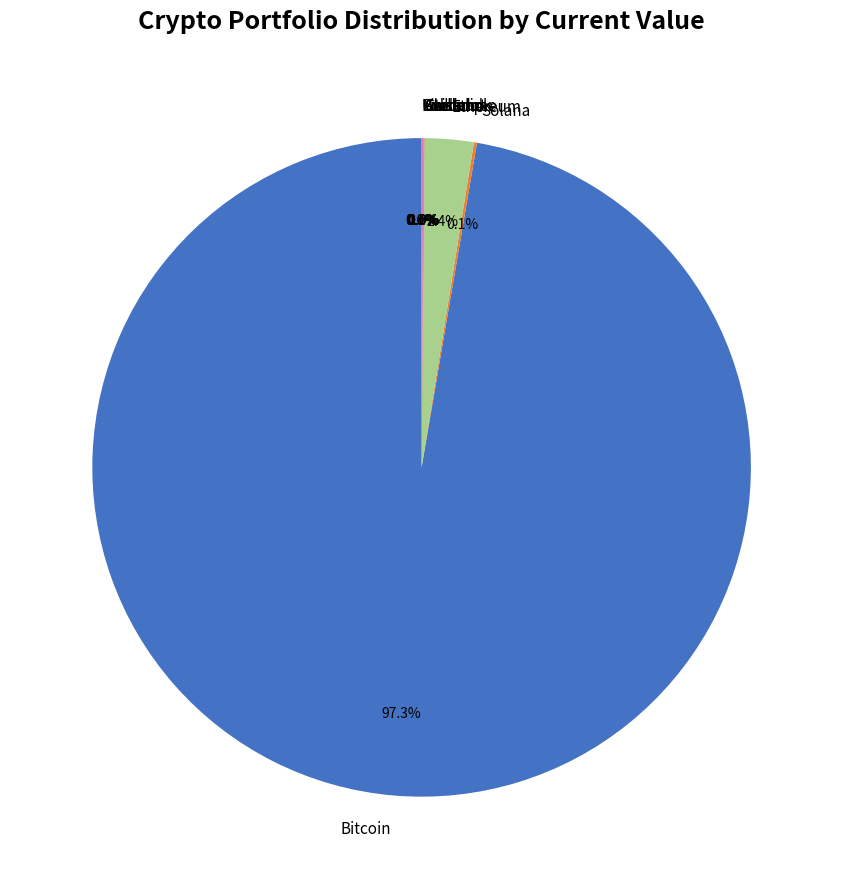

Does any single category account for the majority?

Yes